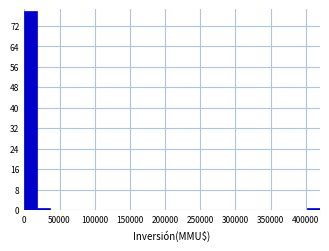

Around what value on the x-axis is the tallest bar? Give the approximate position of its centre, as read against the axis.

10000